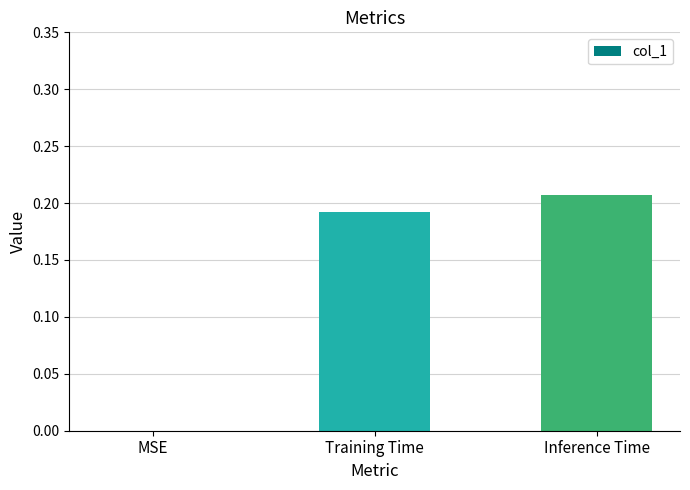

True or false: the data shows 0.3 at Training Time.

False